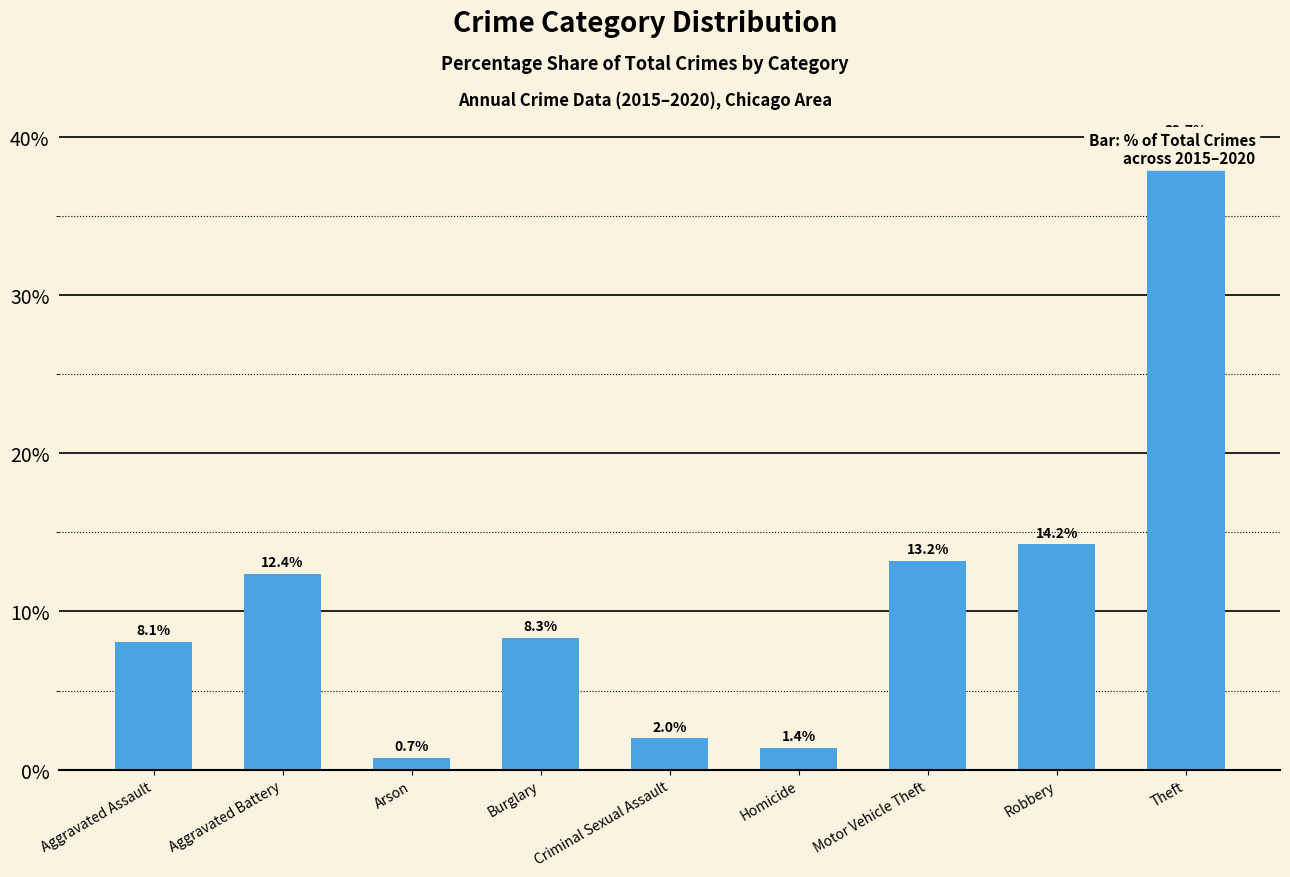

True or false: the data shows 4.8 at Aggravated Assault.

False